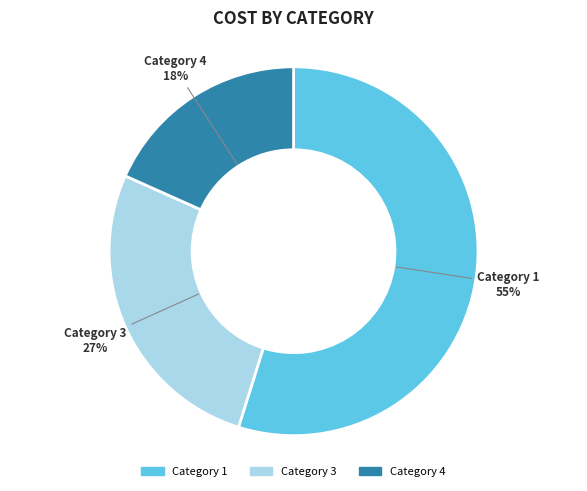

To the nearest percent, what is the difference between the largest and smallest slice percentages?

37%